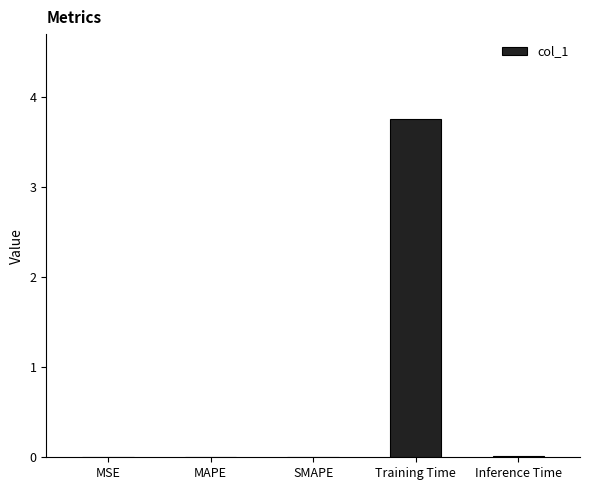

How many distinct data groups are displayed?

1